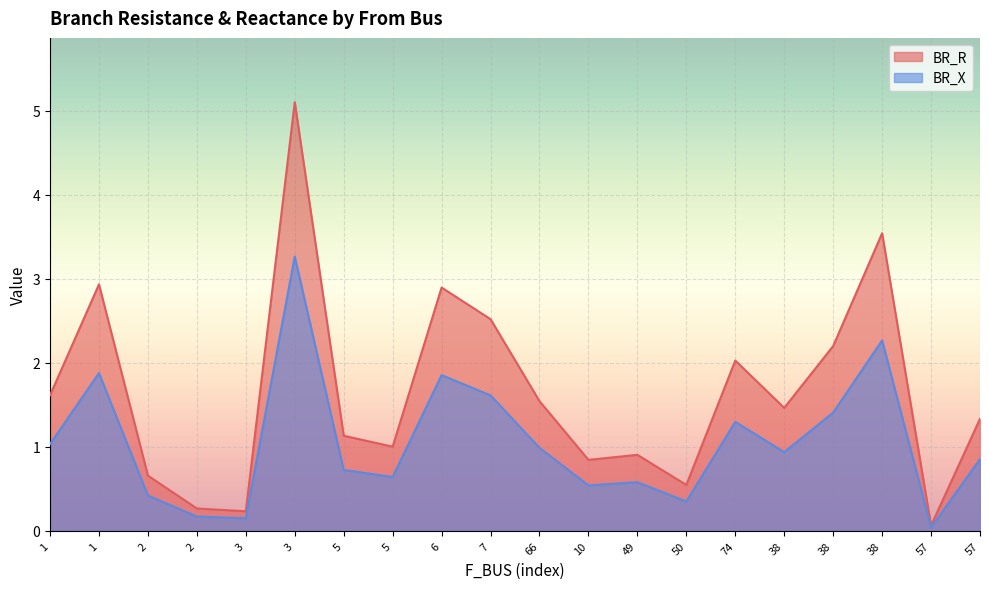

Rank the series by their average value, from lowest to highest.

BR_X, BR_R